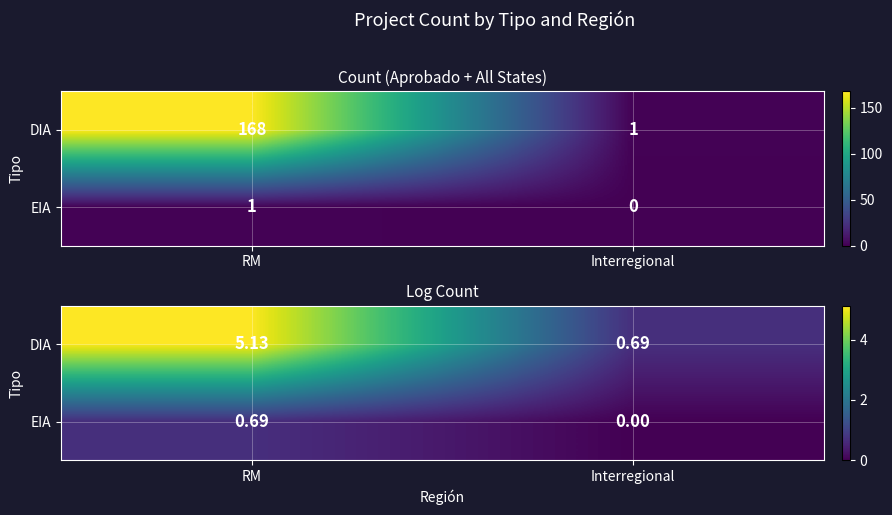

What is the difference between the highest and lowest values at Interregional?

0.7